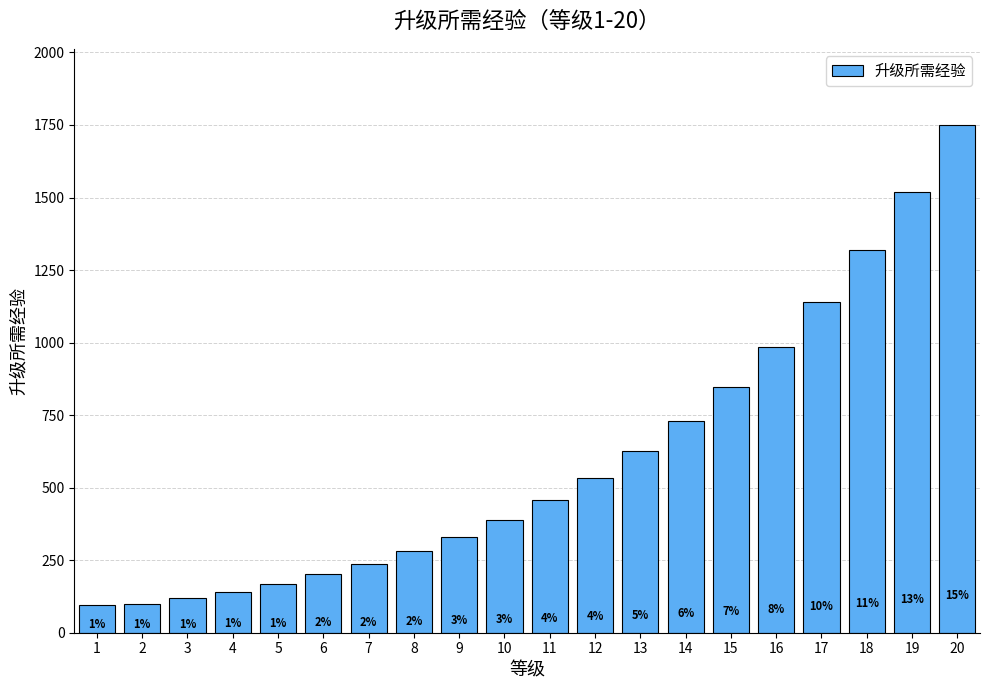

Are the bars horizontal?

No